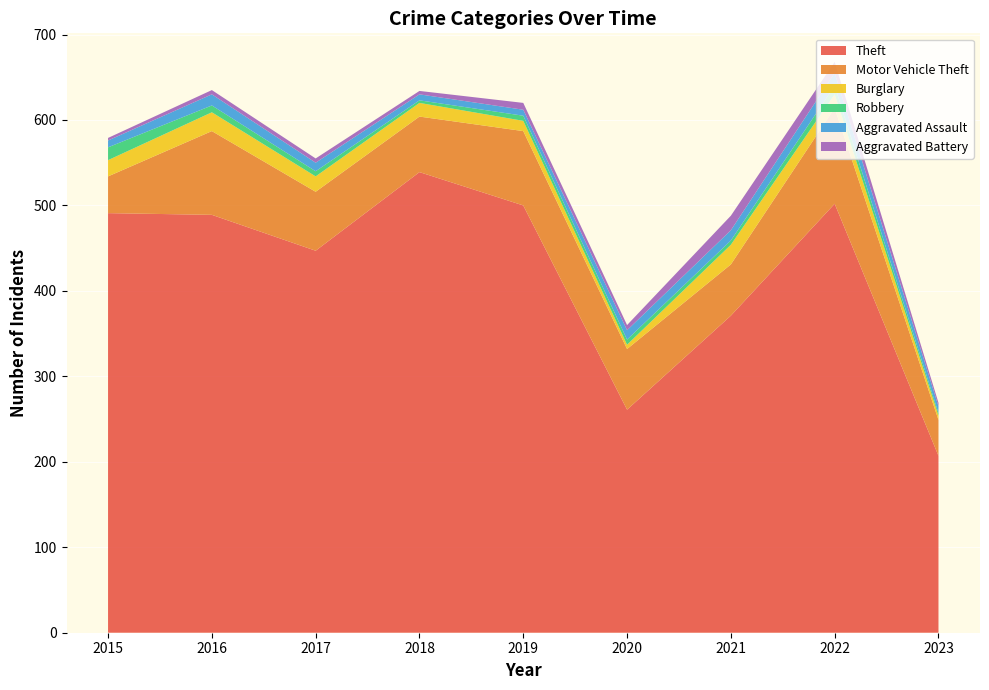

Reading left to right, extract all data points from this chart.

Theft: 2015=491	2016=489	2017=447	2018=539	2019=500	2020=261	2021=371	2022=502	2023=207
Motor Vehicle Theft: 2015=43	2016=98	2017=69	2018=65	2019=87	2020=71	2021=60	2022=112	2023=42
Burglary: 2015=19	2016=22	2017=18	2018=16	2019=12	2020=5	2021=23	2022=16	2023=5
Robbery: 2015=15	2016=8	2017=6	2018=3	2019=6	2020=6	2021=5	2022=10	2023=3
Aggravated Assault: 2015=8	2016=13	2017=10	2018=7	2019=7	2020=11	2021=12	2022=15	2023=8
Aggravated Battery: 2015=3	2016=5	2017=5	2018=4	2019=8	2020=6	2021=17	2022=13	2023=4